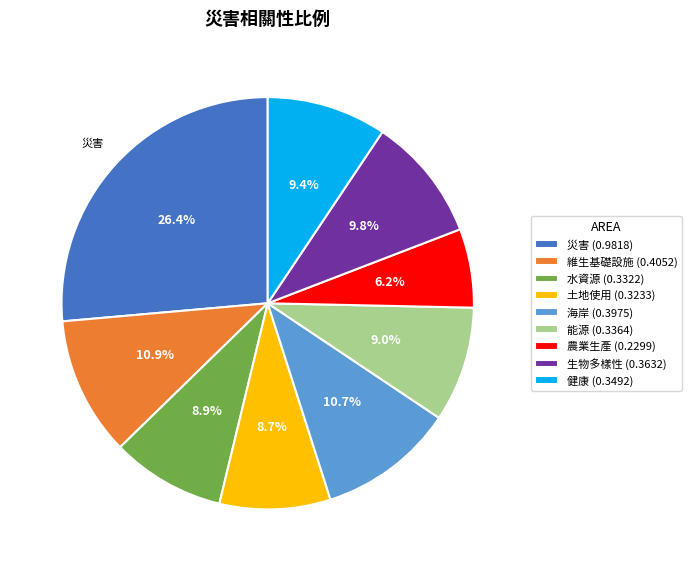

To the nearest percent, what portion does 海岸 represent?

11%